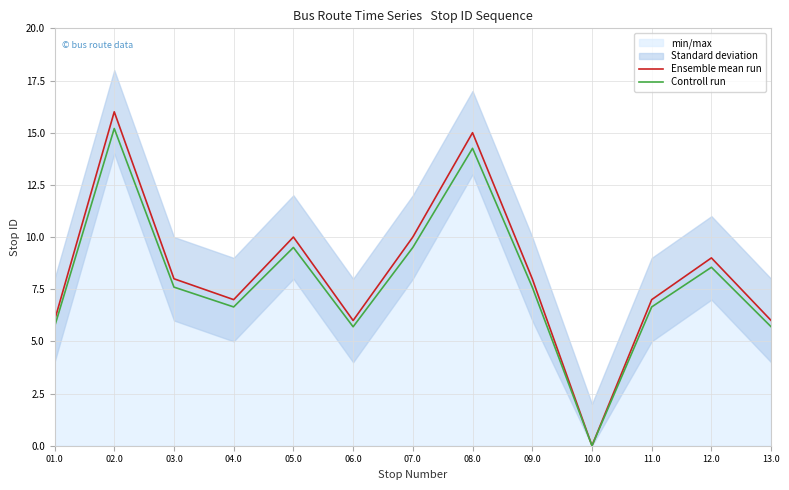

The Controll run series shows 9.5 at 07.0. True or false?

True